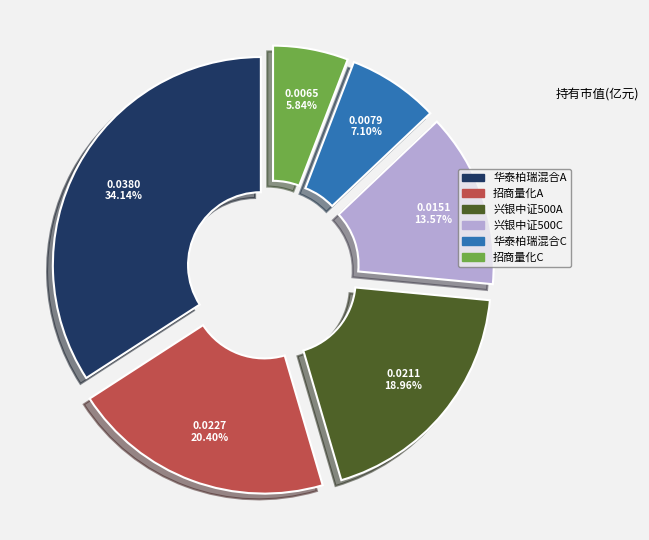

Does any single category account for the majority?

No